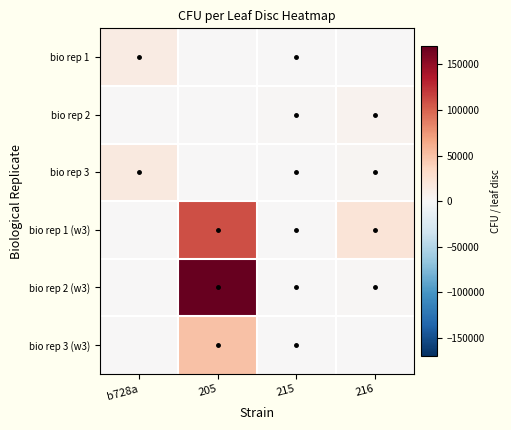

Reading left to right, what are all the values shown in this chart?

bio rep 1: b728a=13466.7	205=0.0	215=66.7	216=0.0
bio rep 2: b728a=0.0	205=0.0	215=1533.3	216=5800.0
bio rep 3: b728a=16466.7	205=0.0	215=200.0	216=3566.7
bio rep 1 (w3): b728a=0.0	205=110000.0	215=400.0	216=22000.0
bio rep 2 (w3): b728a=0.0	205=170000.0	215=300.0	216=2000.0
bio rep 3 (w3): b728a=0.0	205=50000.0	215=100.0	216=0.0